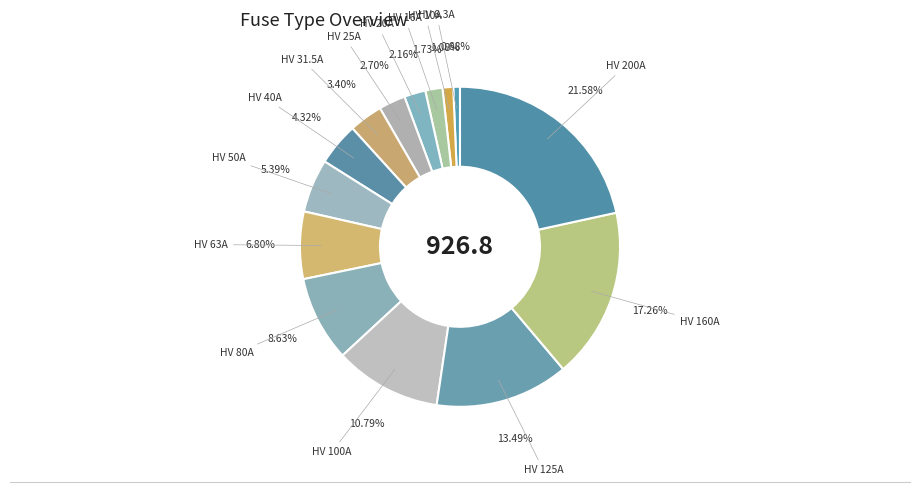

Is HV 50A the majority of the pie?

No